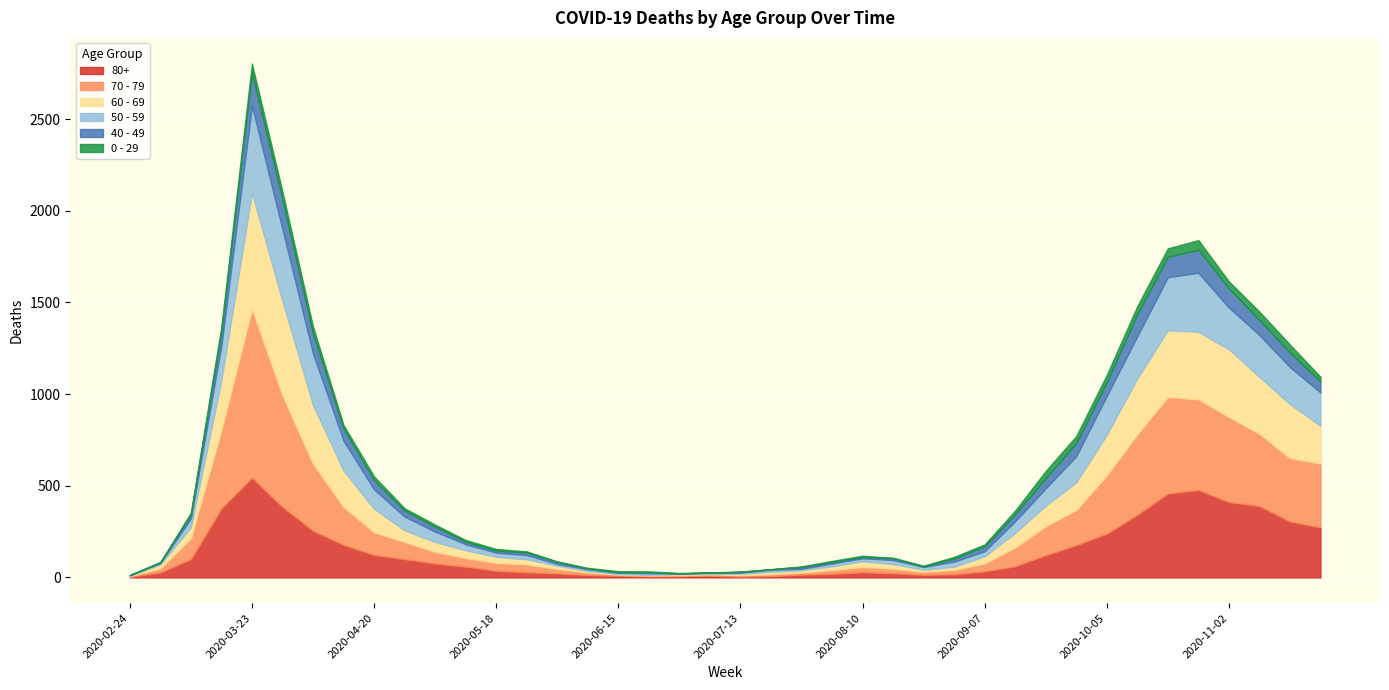

What is the average value of the 50 - 59 series?

107